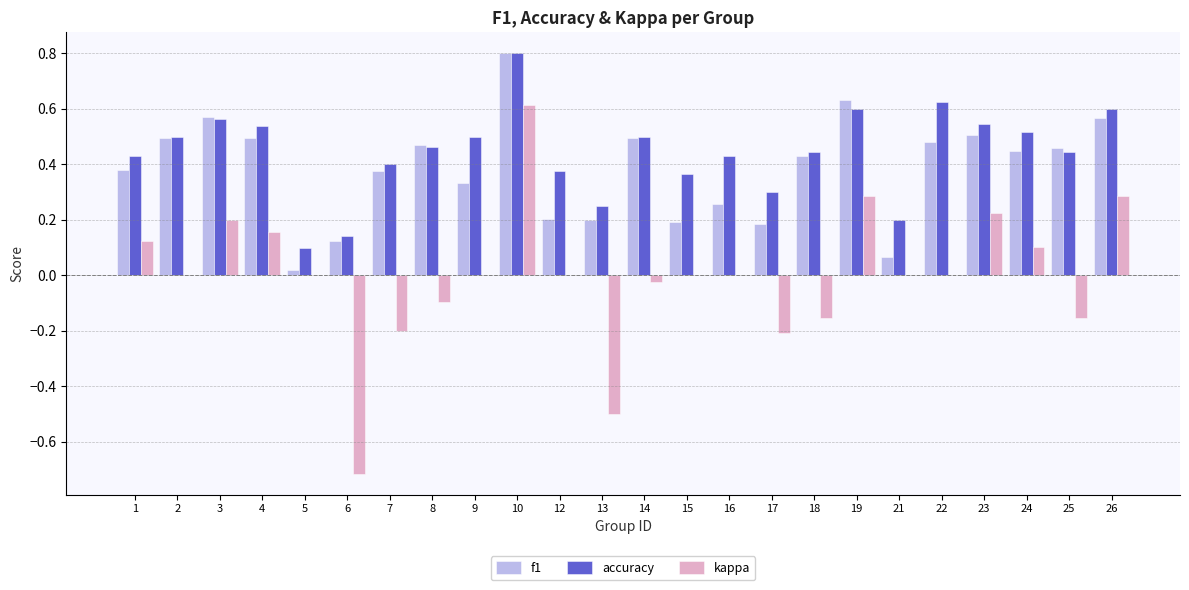

Between 1 and 12, which series saw the biggest shift?

f1